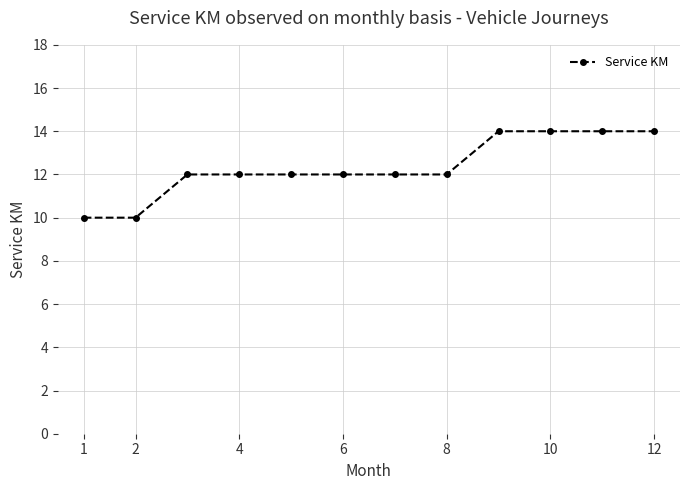

Reading left to right, extract all data points from this chart.

10	10	12	12	12	12	12	12	14	14	14	14